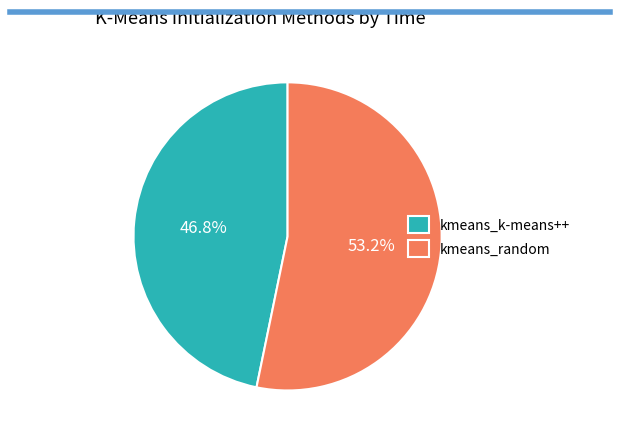

Which category has the smallest portion of the pie?

kmeans_k-means++